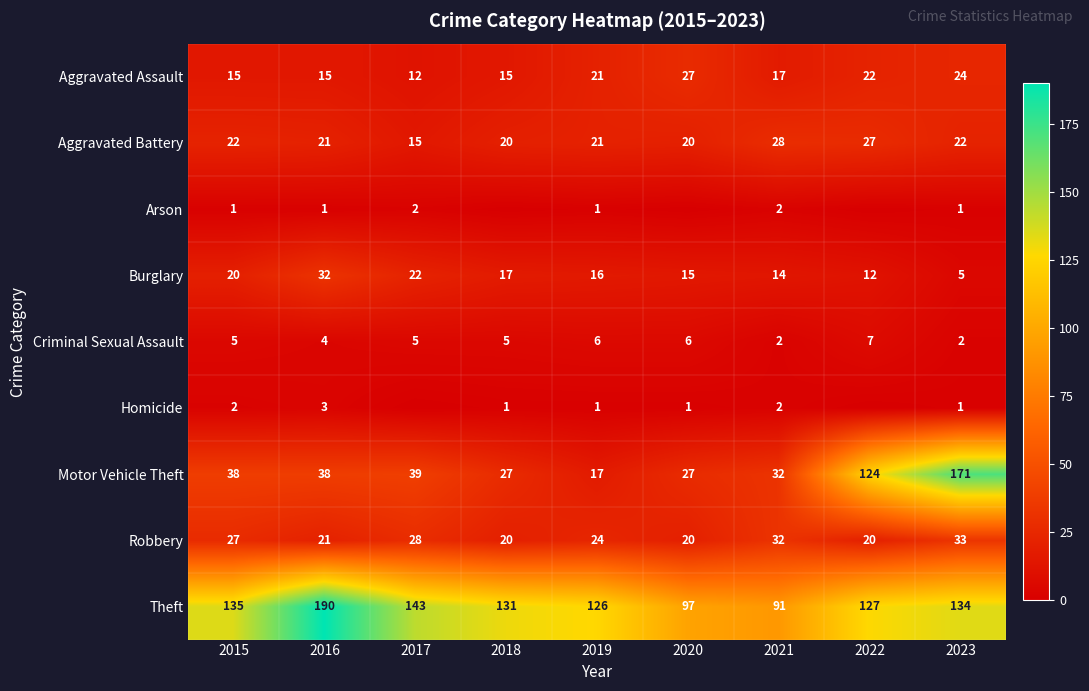

Is it true that Theft equals 127 at 2022?

True